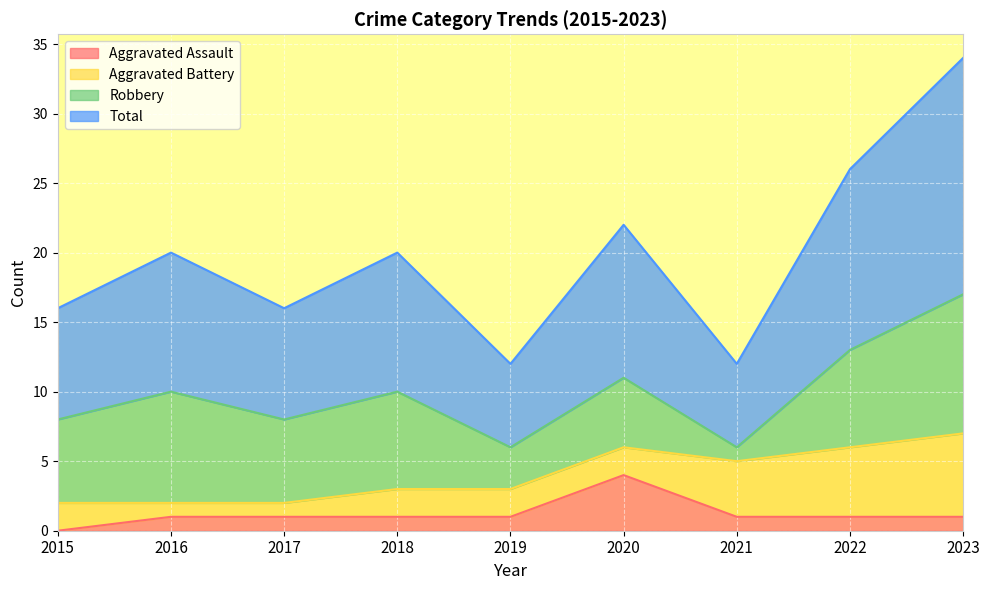

Which series changed the most between 2018 and 2019?

Total